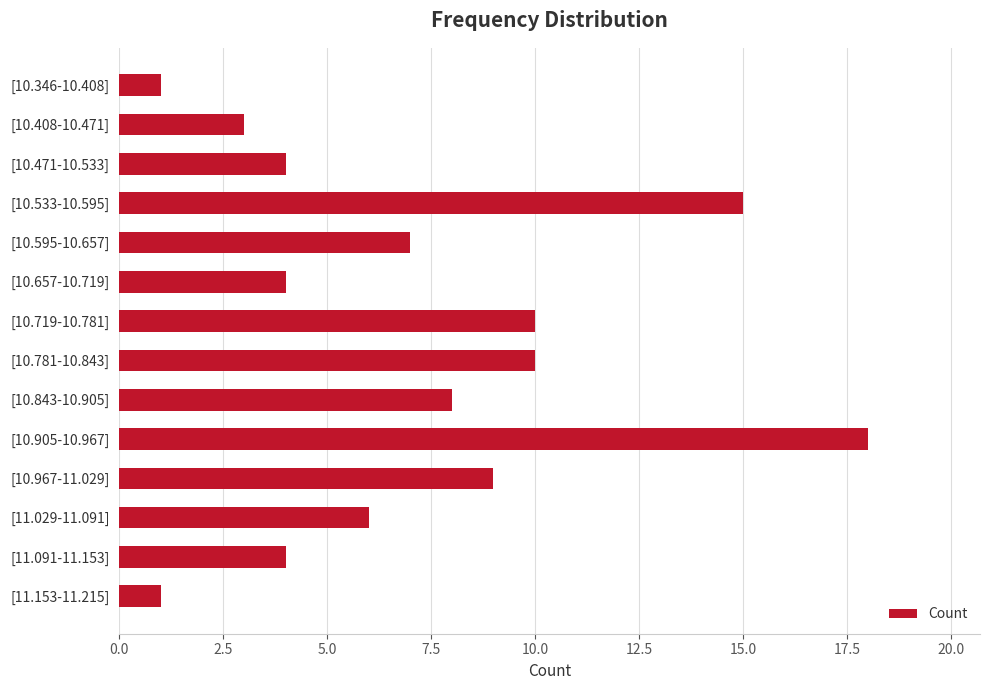

What is the average value?

7